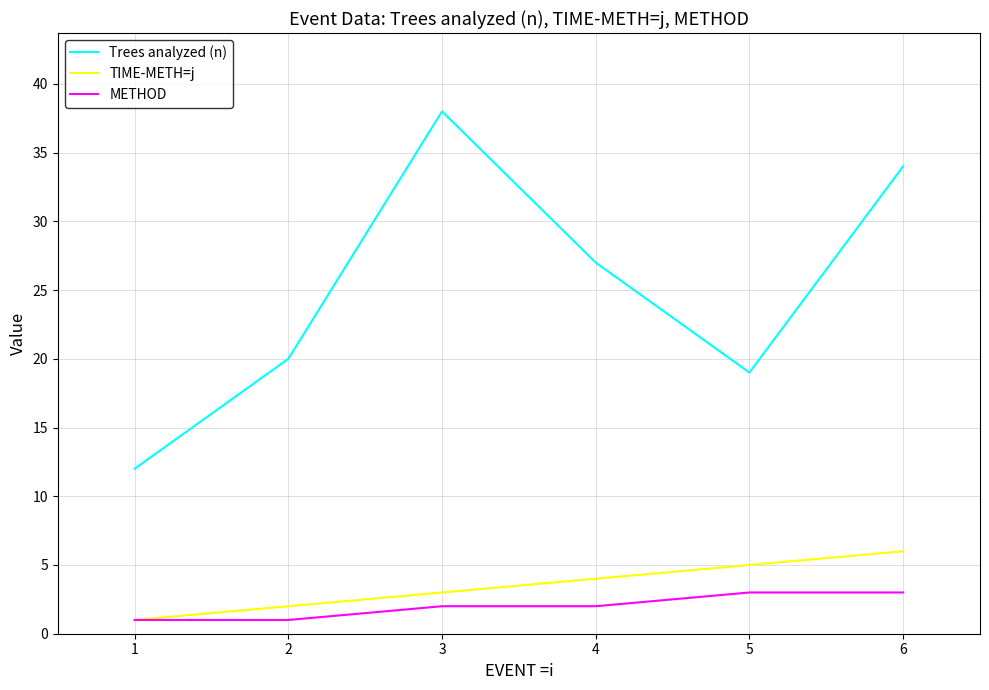

At which label is Trees analyzed (n) closest to 25?

4